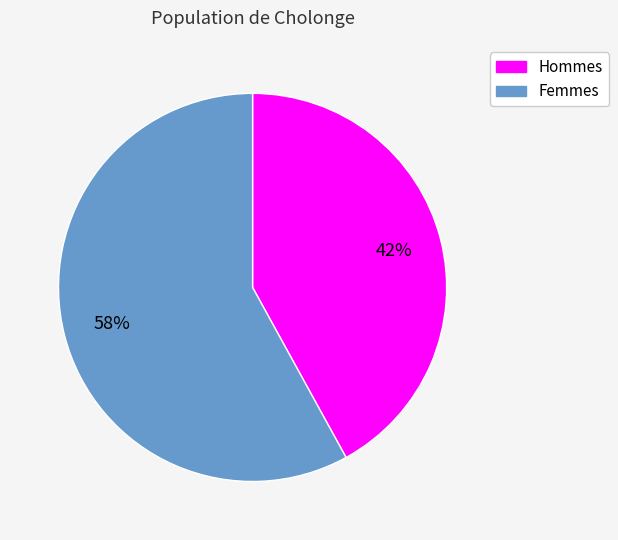

Between Hommes and Femmes, which is larger?

Femmes